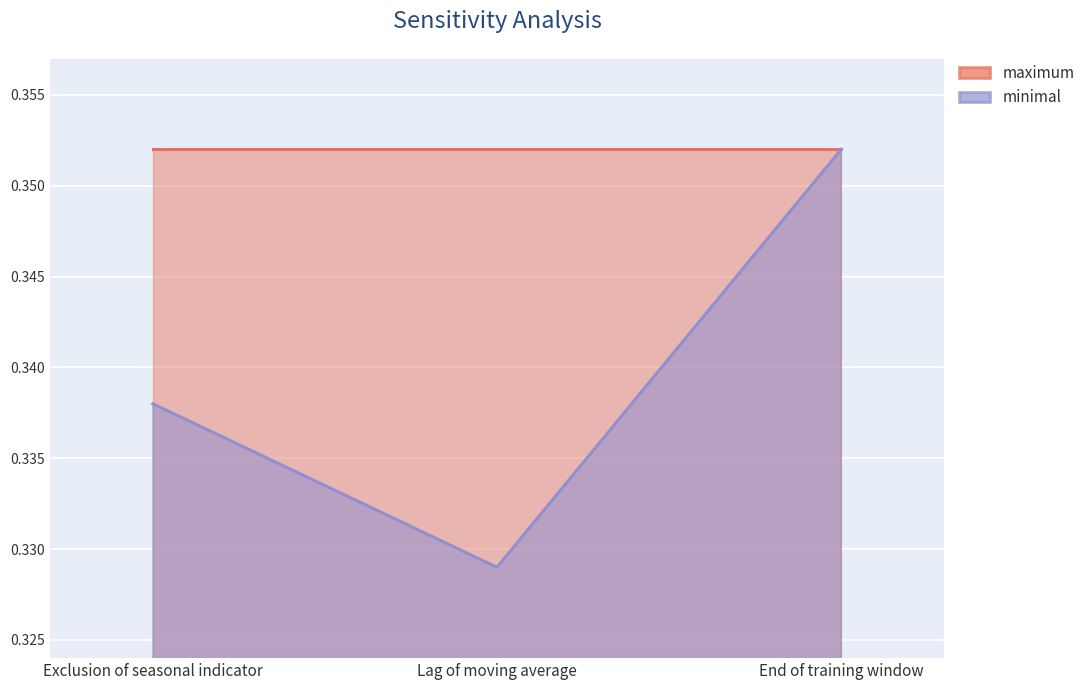

What position from the right is Lag of moving average?

2